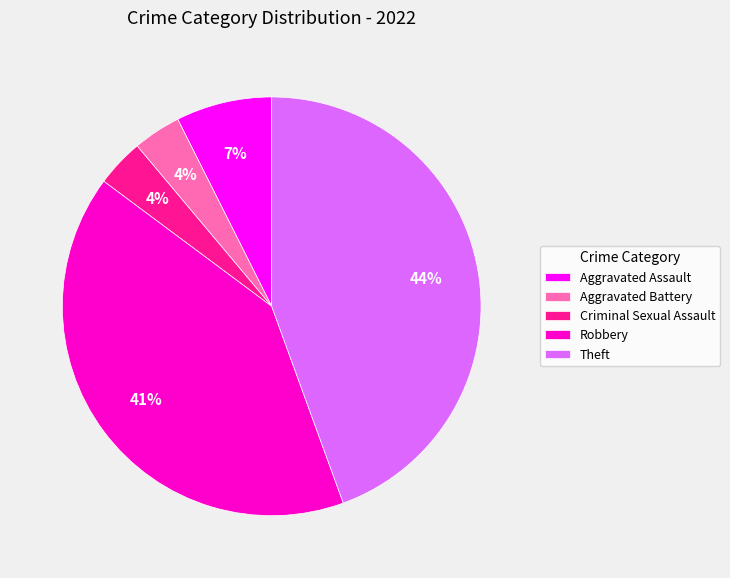

Is the sum of Aggravated Assault and Theft greater than half?

Yes